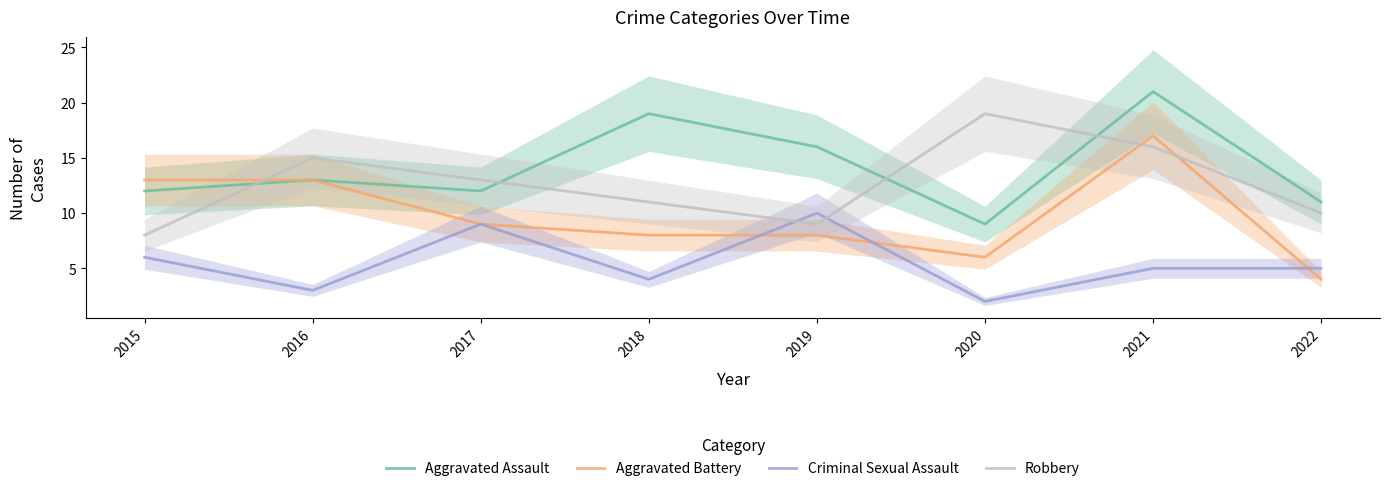

Is the value of Aggravated Assault at 2022 greater than the value of Criminal Sexual Assault at 2019?

Yes